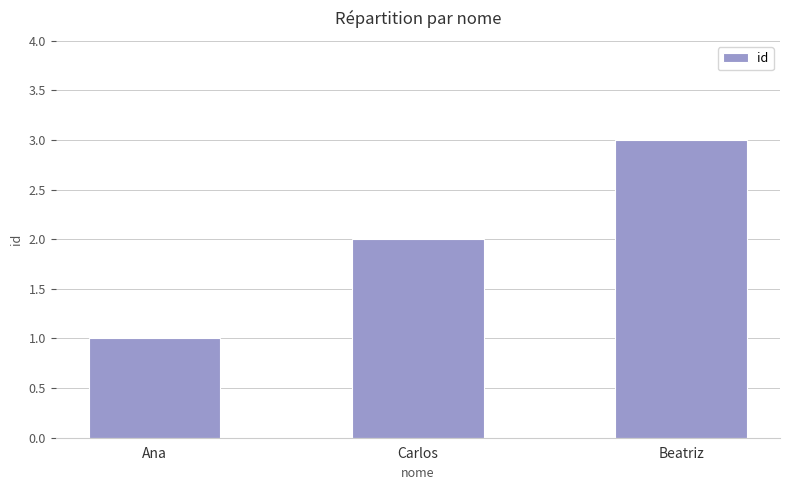

What is the label of the 2nd bar from the left?

Carlos